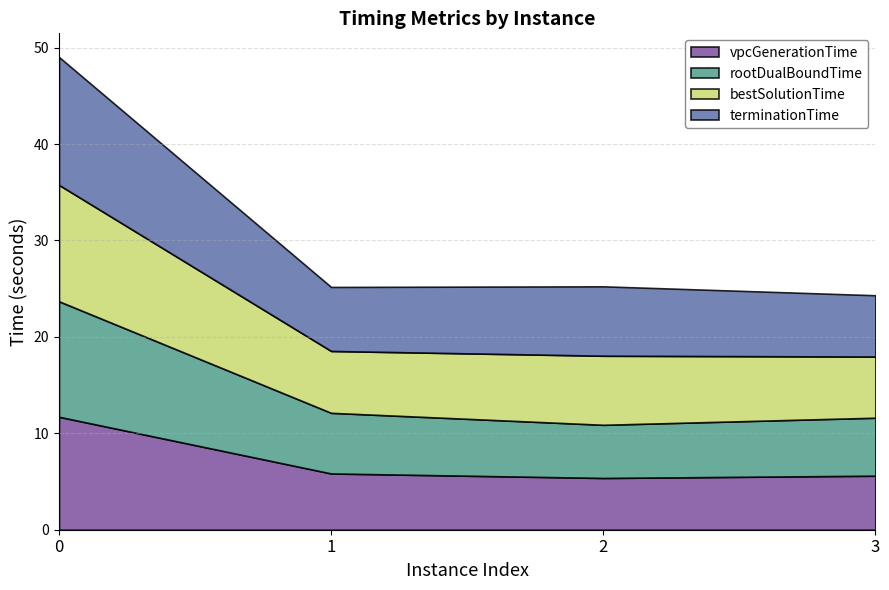

Reading right to left, list all the values displayed in this chart.

vpcGenerationTime: 5.6	5.4	5.8	11.7
rootDualBoundTime: 6.0	5.5	6.3	12.0
bestSolutionTime: 6.3	7.2	6.4	12.1
terminationTime: 6.4	7.2	6.6	13.3